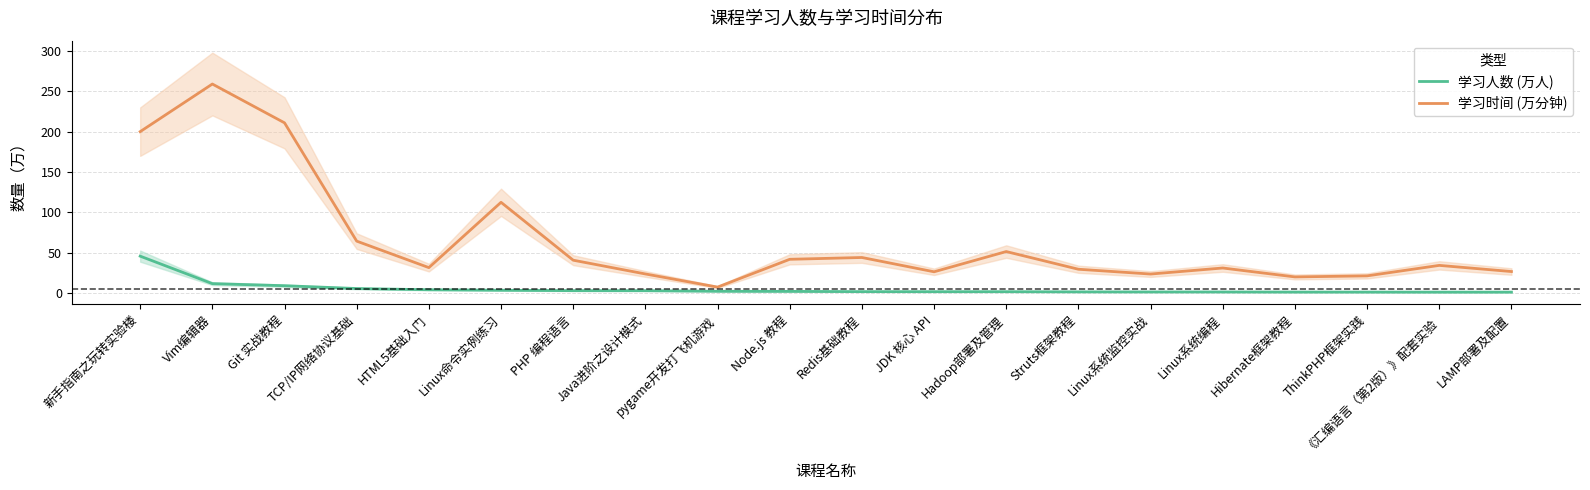

What is the maximum value for 学习时间 (万分钟)?

259.0